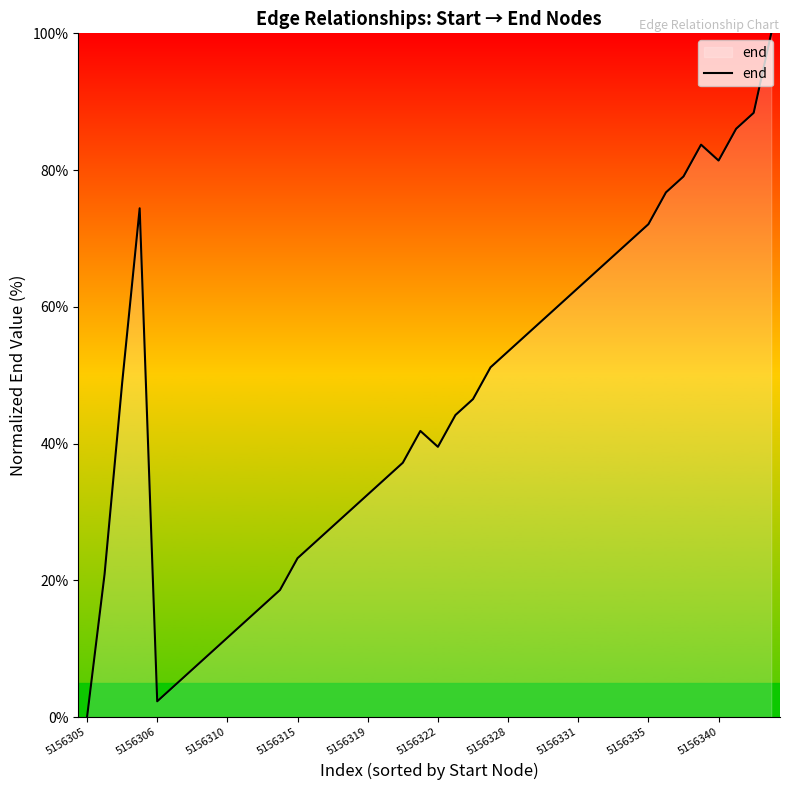

Does the chart display data point markers on the line(s)?

No